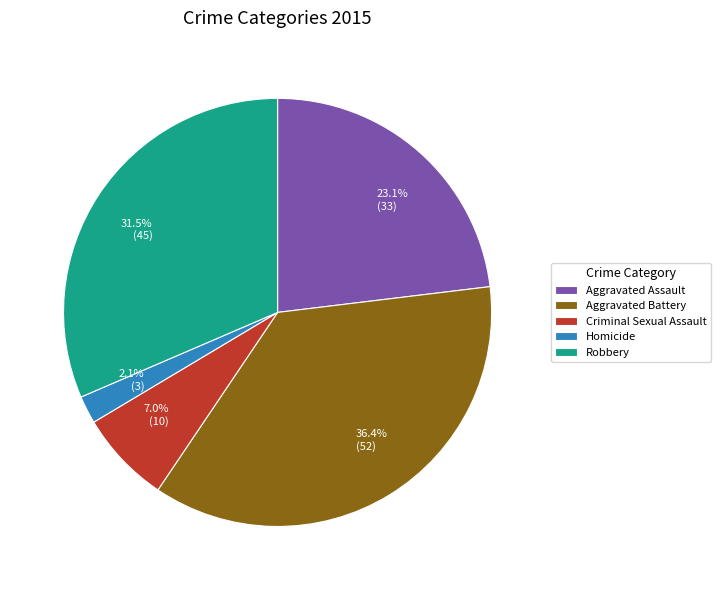

How much of the chart is everything except Aggravated Battery?

63.6%